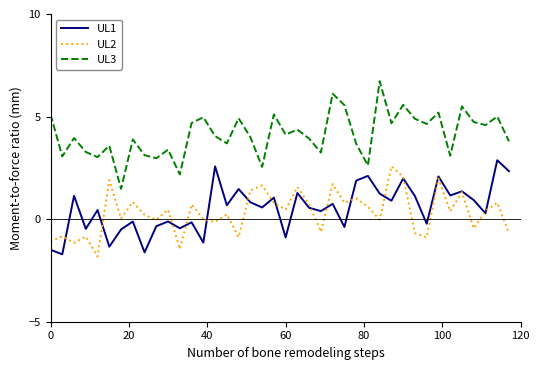

True or false: UL2 and UL3 cross at least once.

False